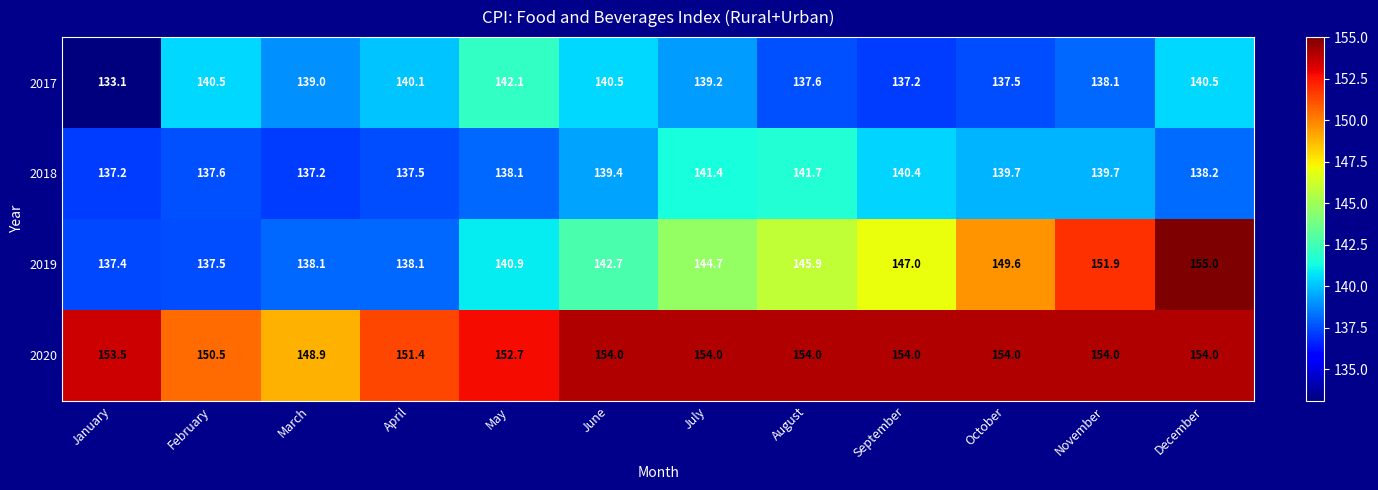

How many distinct data groups are displayed?

4